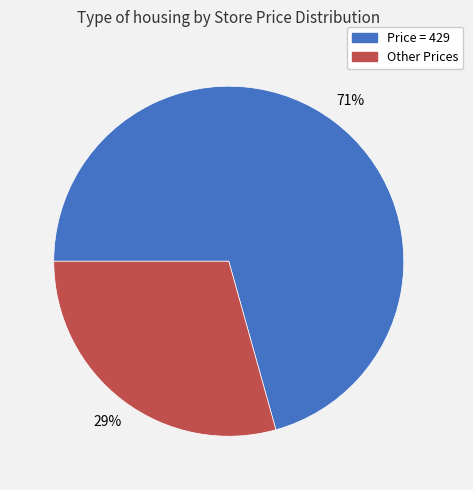

How many segments does this pie chart have?

2